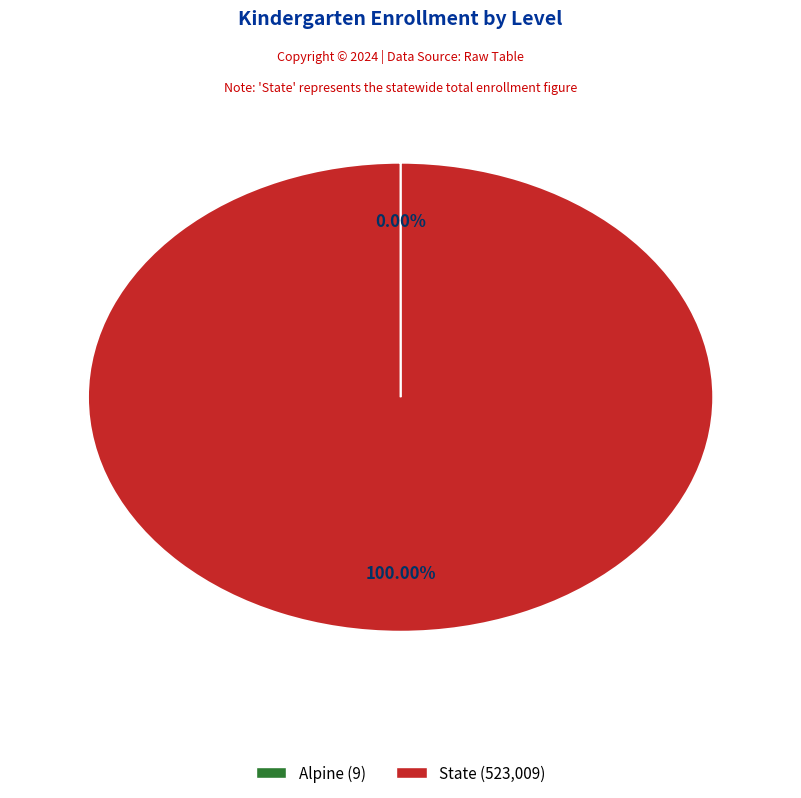

Does any single category account for the majority?

Yes